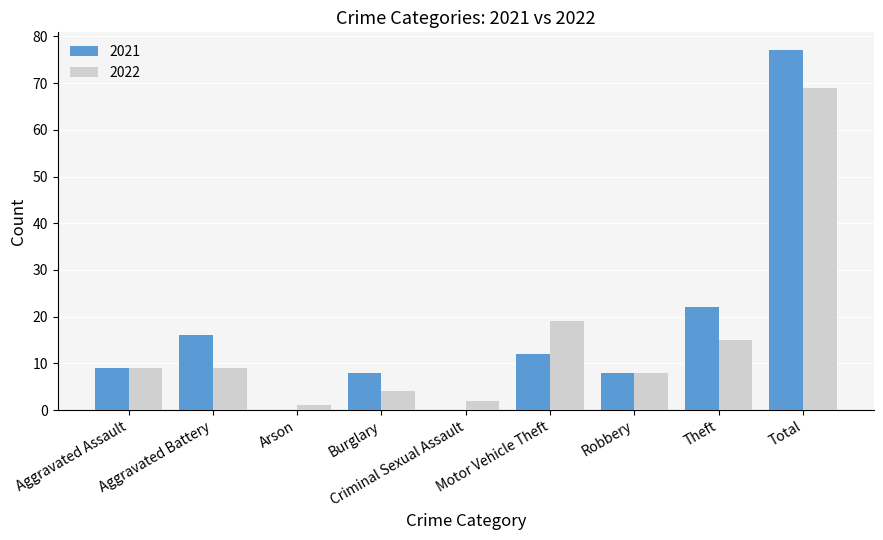

What is the sum of the 2022 values at Aggravated Battery and Robbery?

17